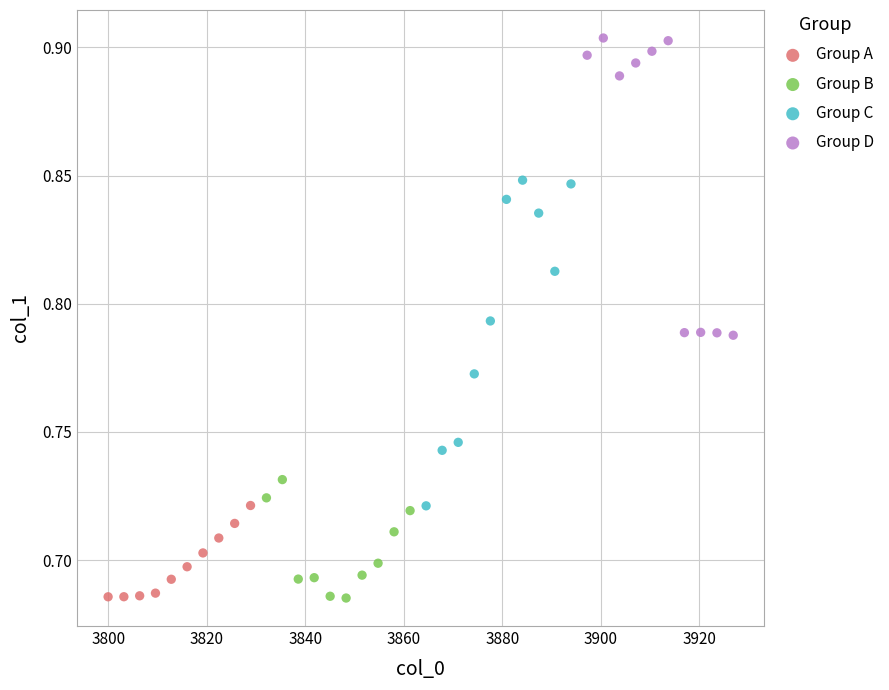

Which series has the largest Y range (max minus min)?

Group C